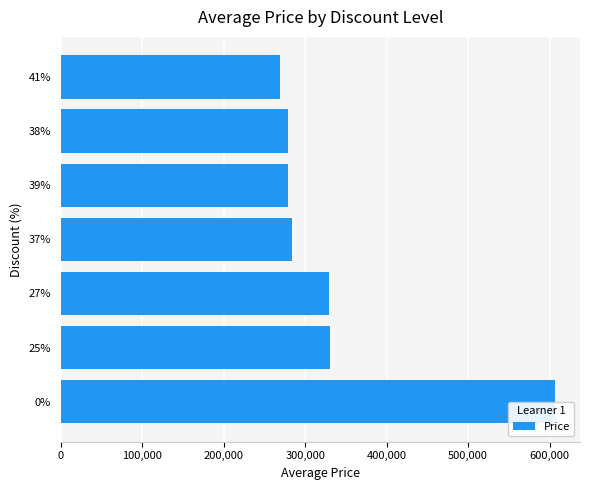

What is the change in value from 25% to 39%?

-51000.0